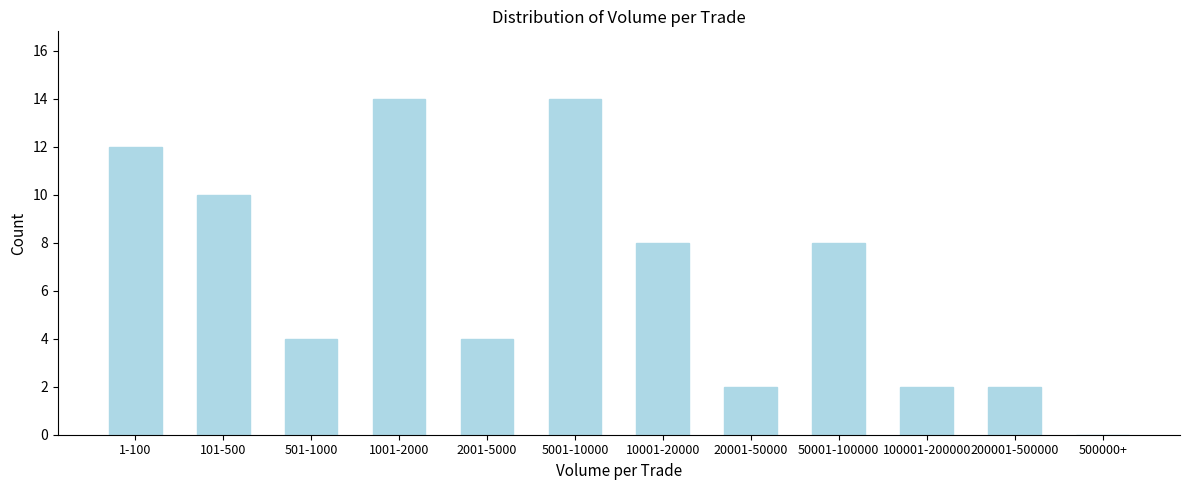

Reading left to right, transcribe all the data shown in this chart.

1-100=12	101-500=10	501-1000=4	1001-2000=14	2001-5000=4	5001-10000=14	10001-20000=8	20001-50000=2	50001-100000=8	100001-200000=2	200001-500000=2	500000+=0